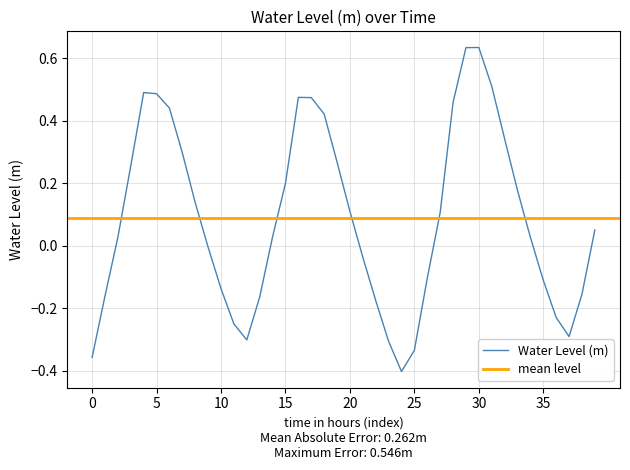

Is it true that Water Level (m) equals -0.1 at 35?

True